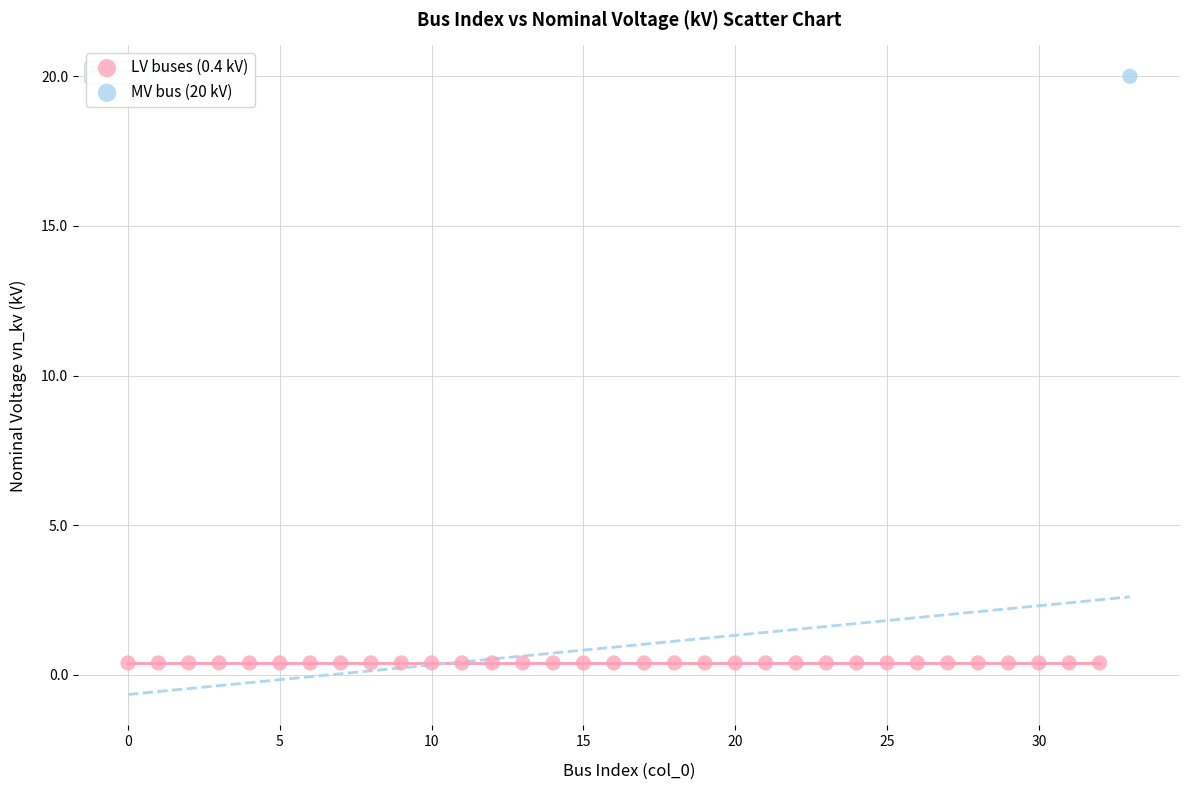

Which series contains the lowest Y value?

LV buses (0.4 kV)